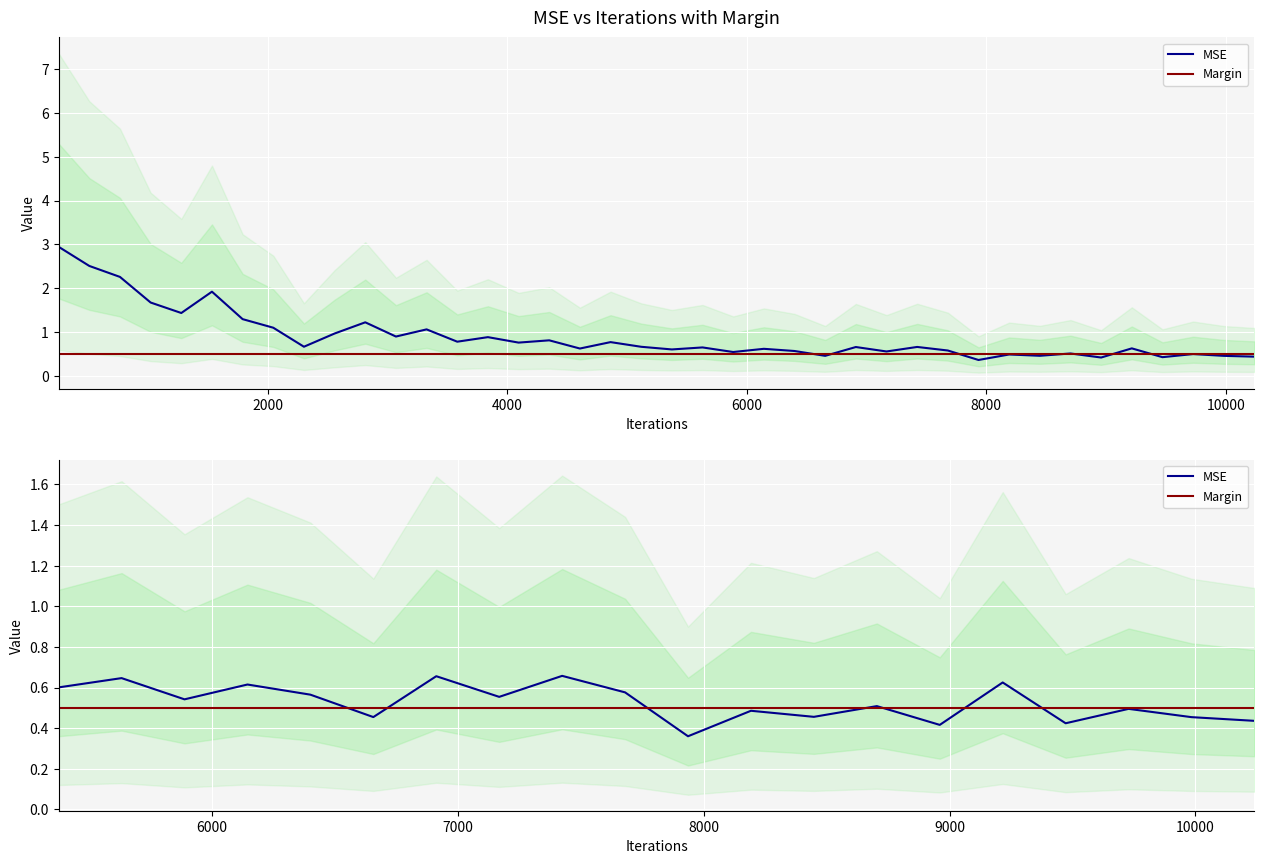

True or false: Margin has more than 0 interior local peaks.

False